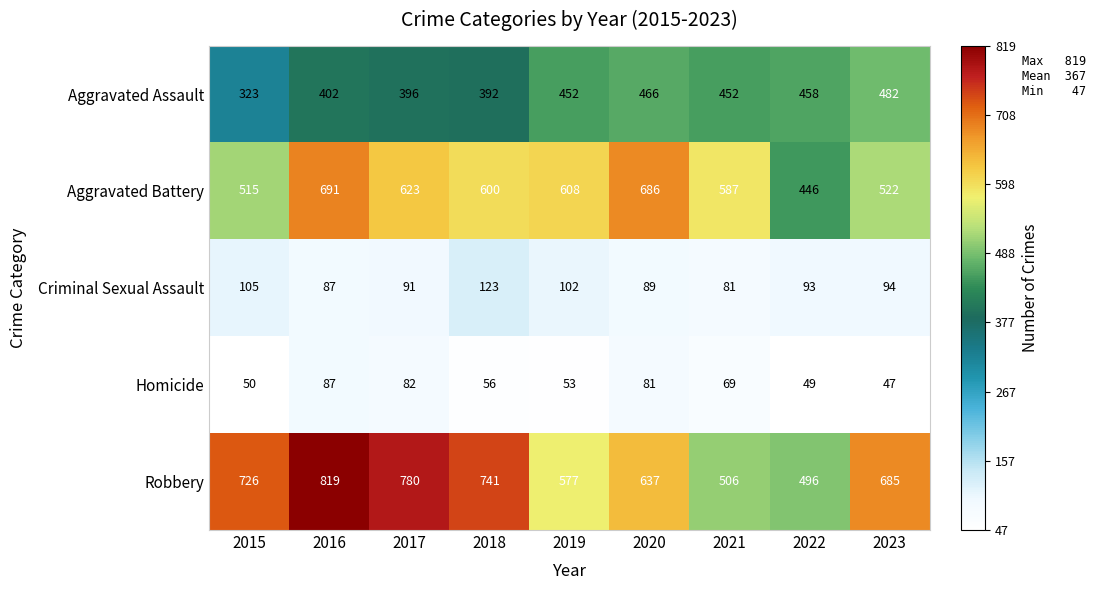

Which series has the largest total across all categories?

Robbery